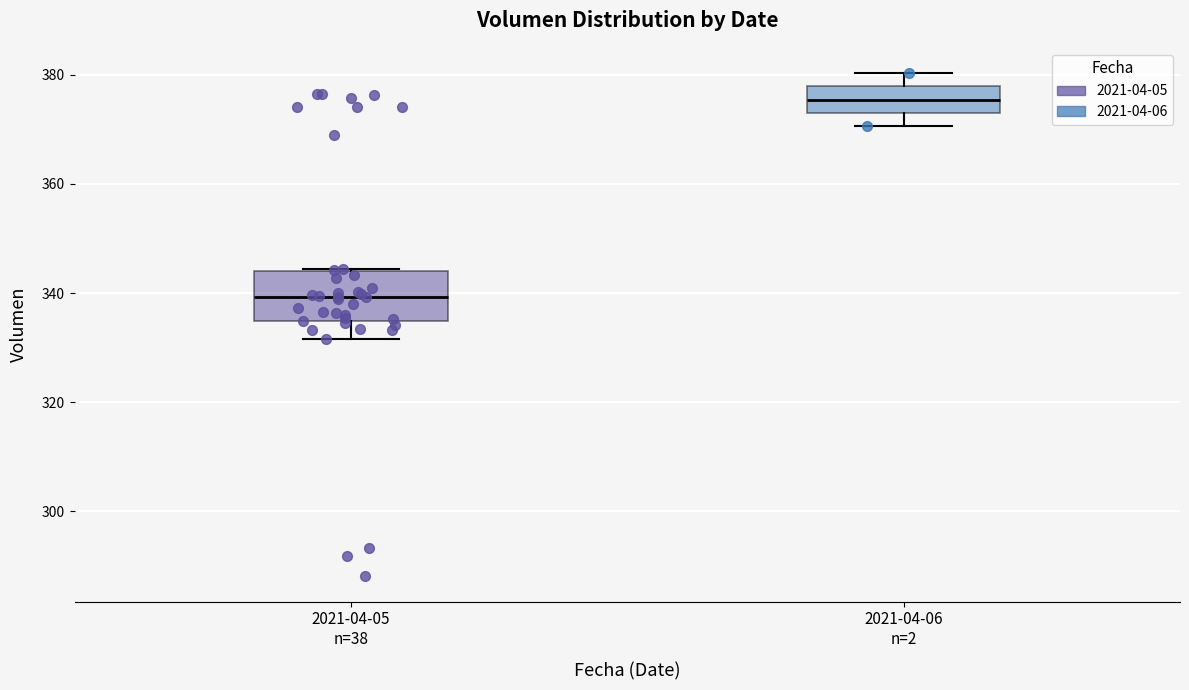

Reading left to right, read every box against the y-axis: the position of its median line, the range the box covers, and the ends of its whiskers. The values are not printed on the chart, so give them approximately, as read against the axis.

2021-04-05 n=38: median 340, box 334 to 344, whiskers 332 to 344
2021-04-06 n=2: median 376, box 374 to 378, whiskers 370 to 380